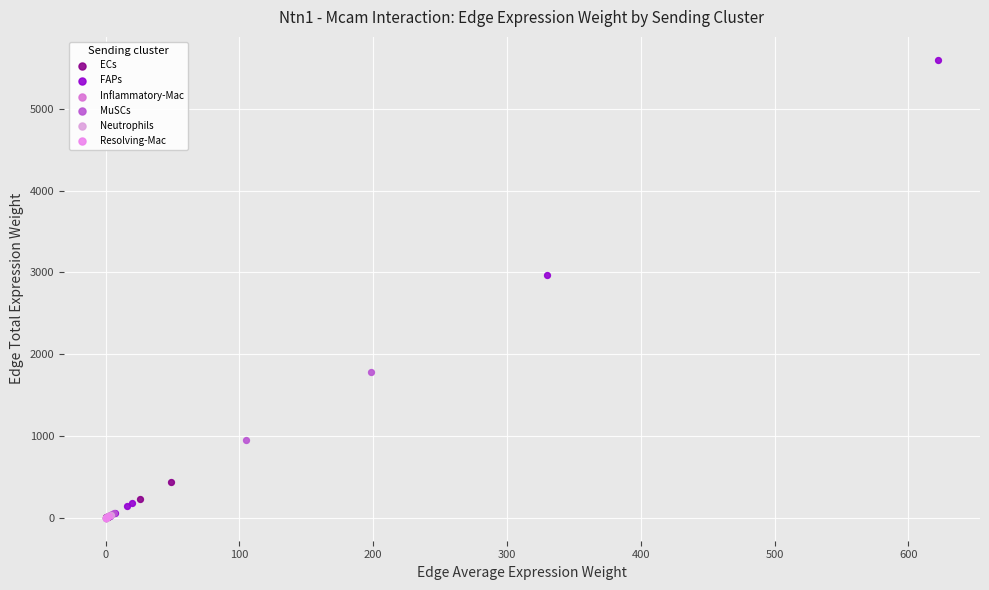

Which series contains the highest Y value?

FAPs